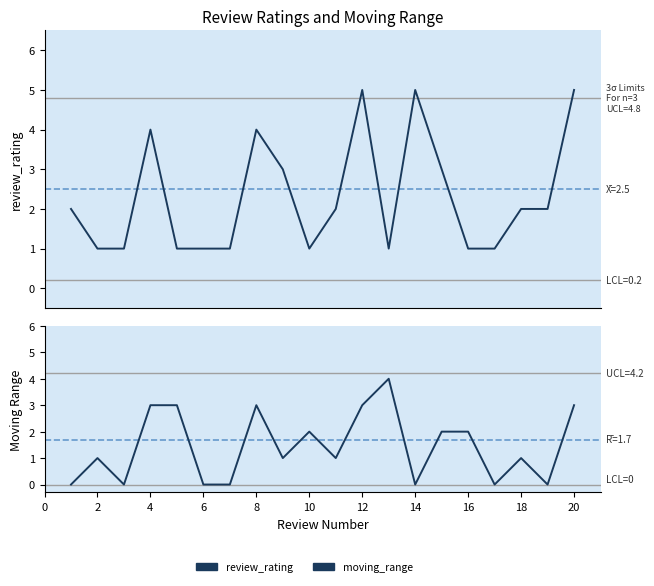

In review_rating, how many points are higher than both neighbors (excluding endpoints)?

4